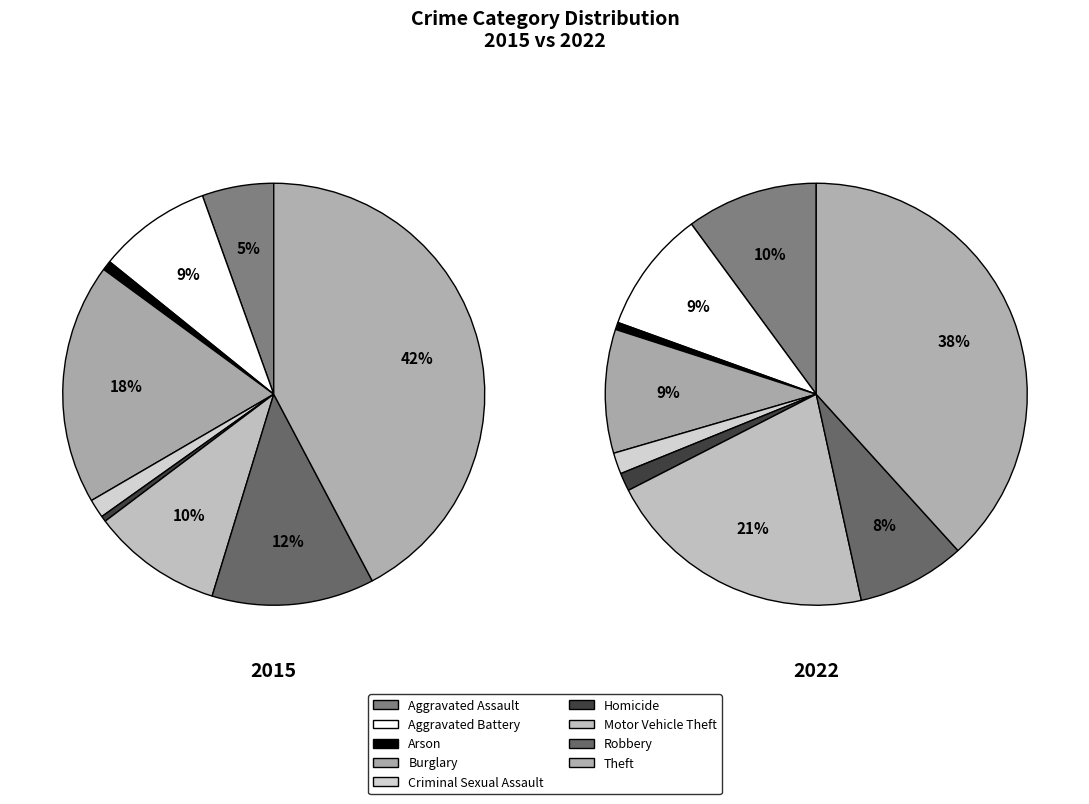

To the nearest percent, what is the combined percentage of Aggravated Battery and Criminal Sexual Assault?

10%